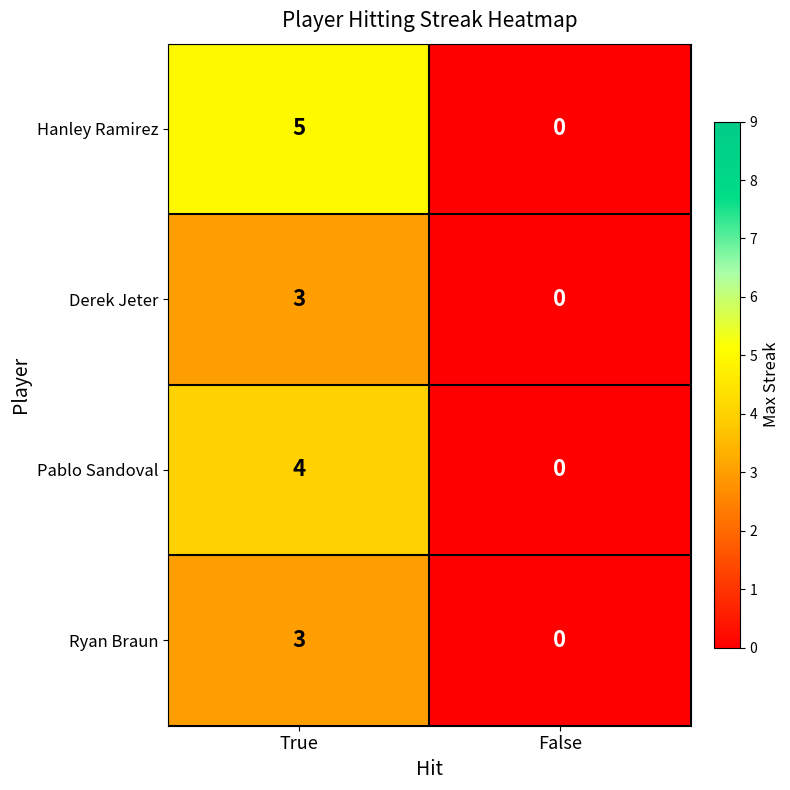

Count the number of categories in the chart.

2